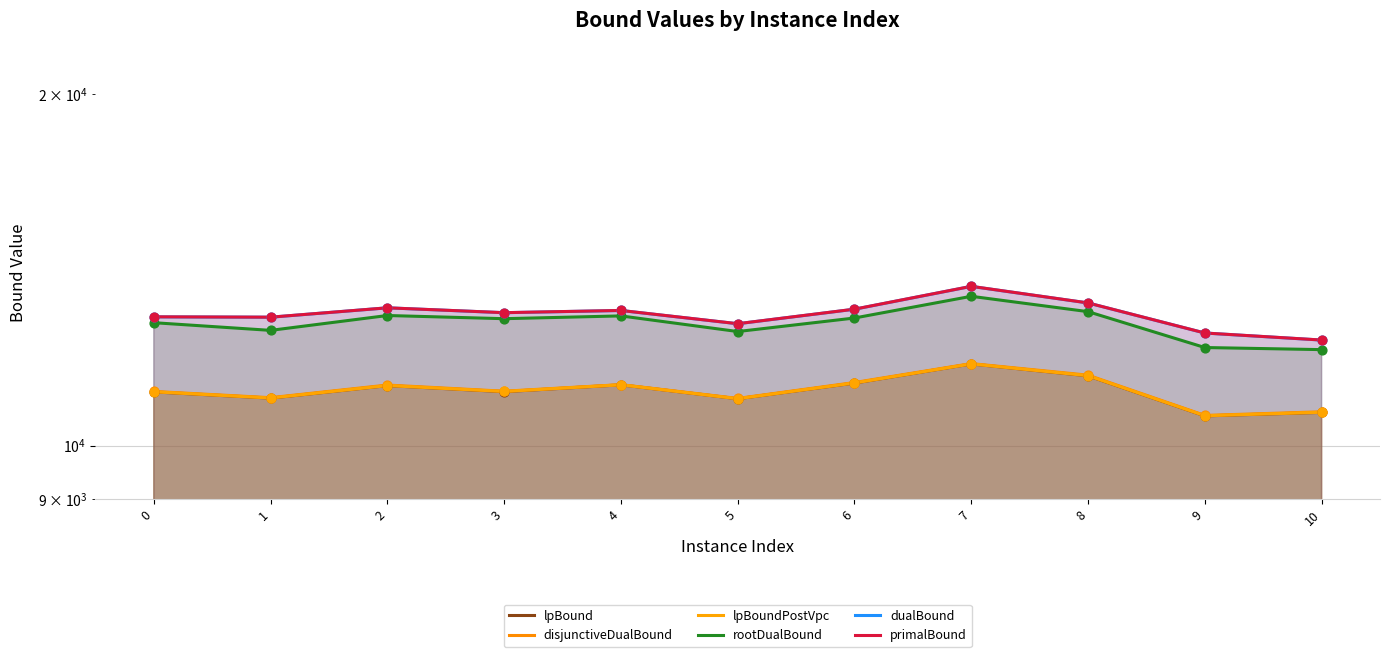

Which series reaches the minimum Y coordinate?

lpBound